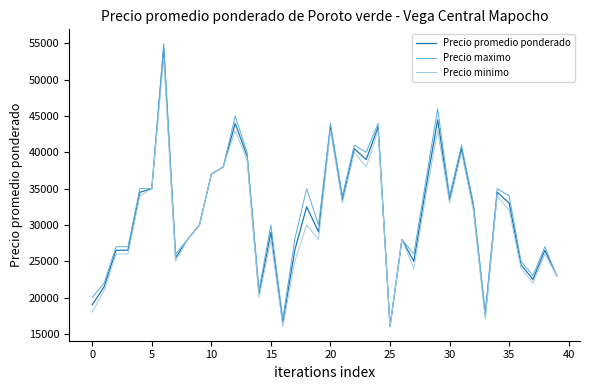

Which series has the largest range (max minus min)?

Precio maximo